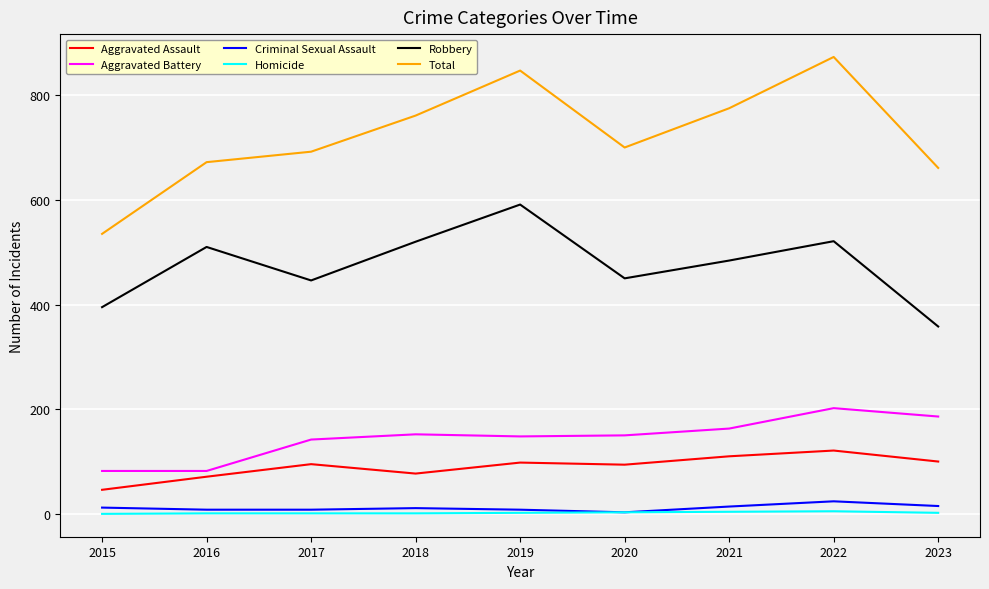

What is the difference between the second highest and second lowest values in the Aggravated Battery series?

104